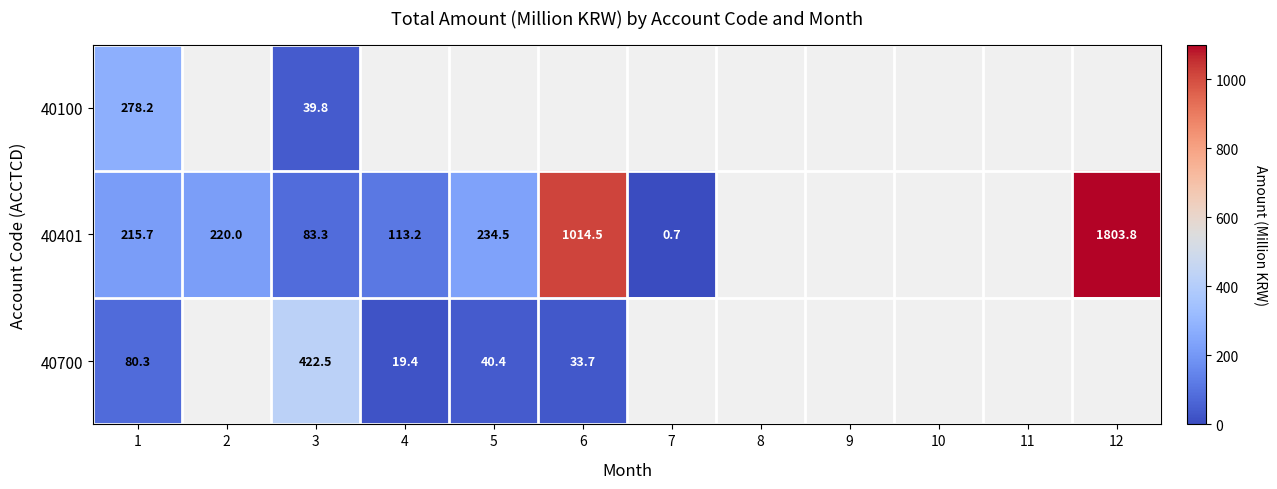

Is the value of 40401 at 6 greater than the value of 40100 at 10?

No